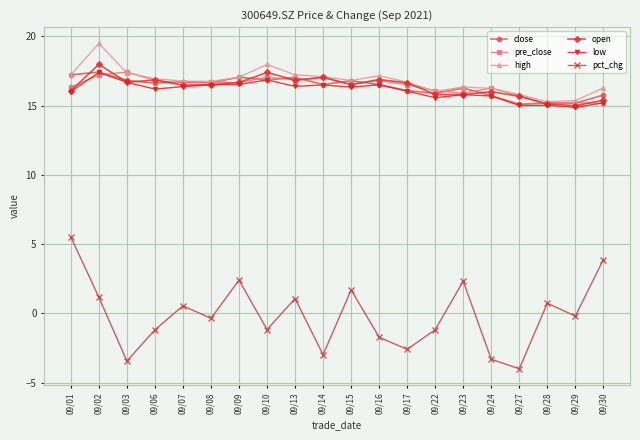

Which series has the widest spread of values?

pct_chg